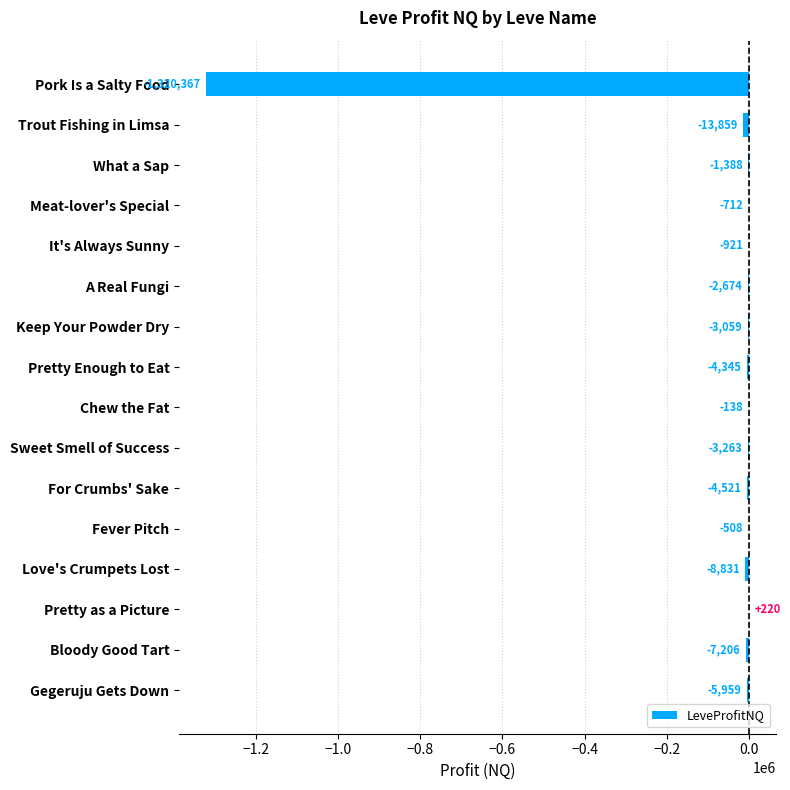

The value at Gegeruju Gets Down is -5959.0. True or false?

True